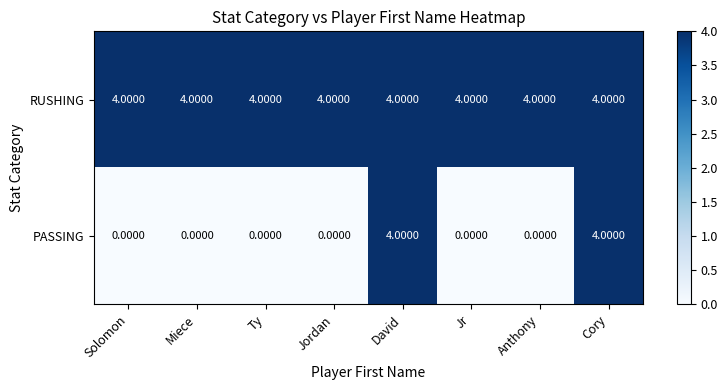

What is the sum of the RUSHING values at Jr and Jordan?

8